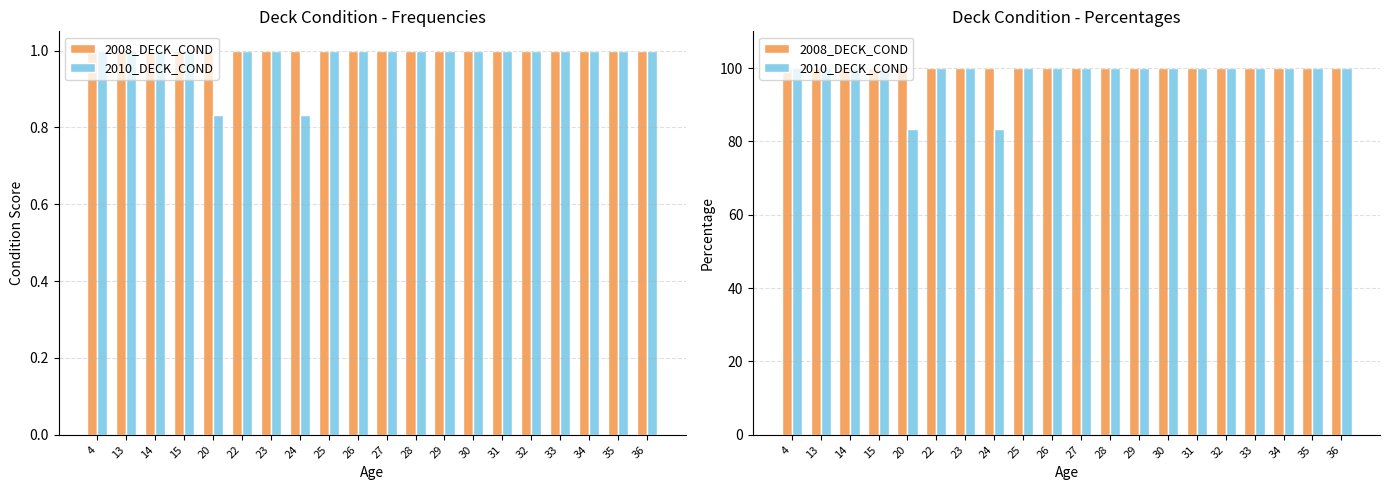

What is the total value across all series at 27?

200.0